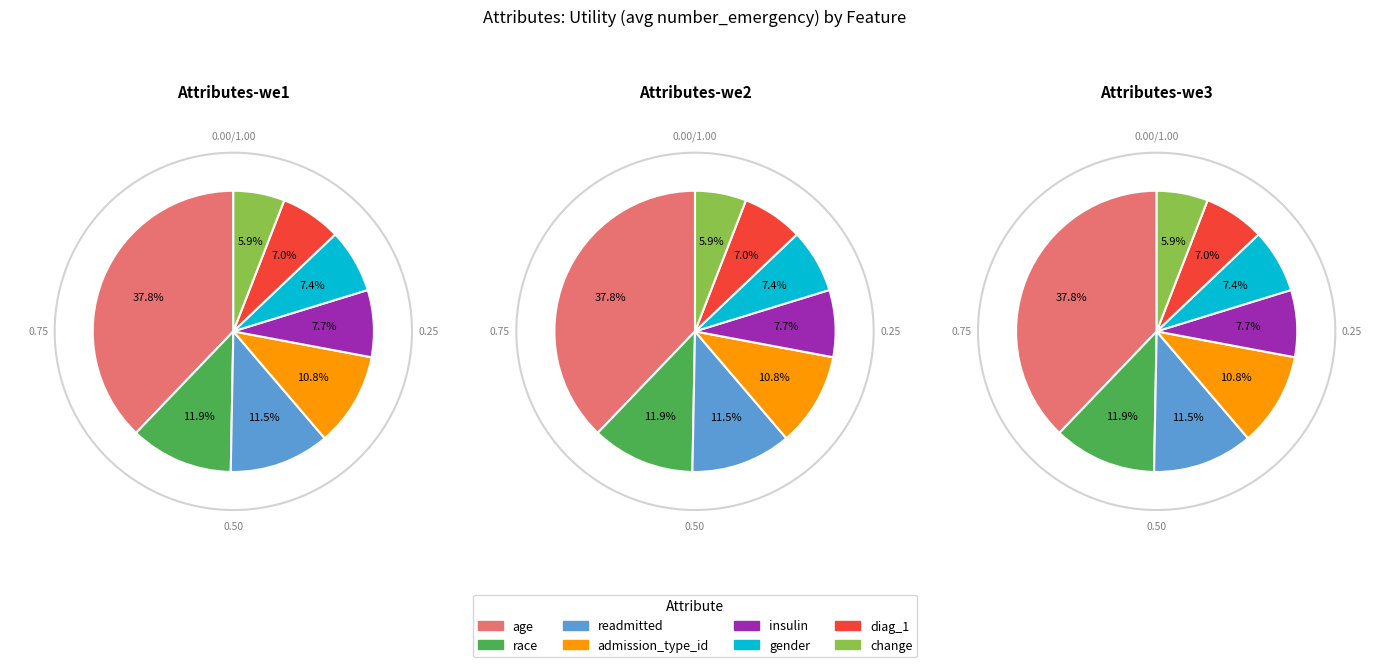

Does admission_type_id account for over 50% of the chart?

No